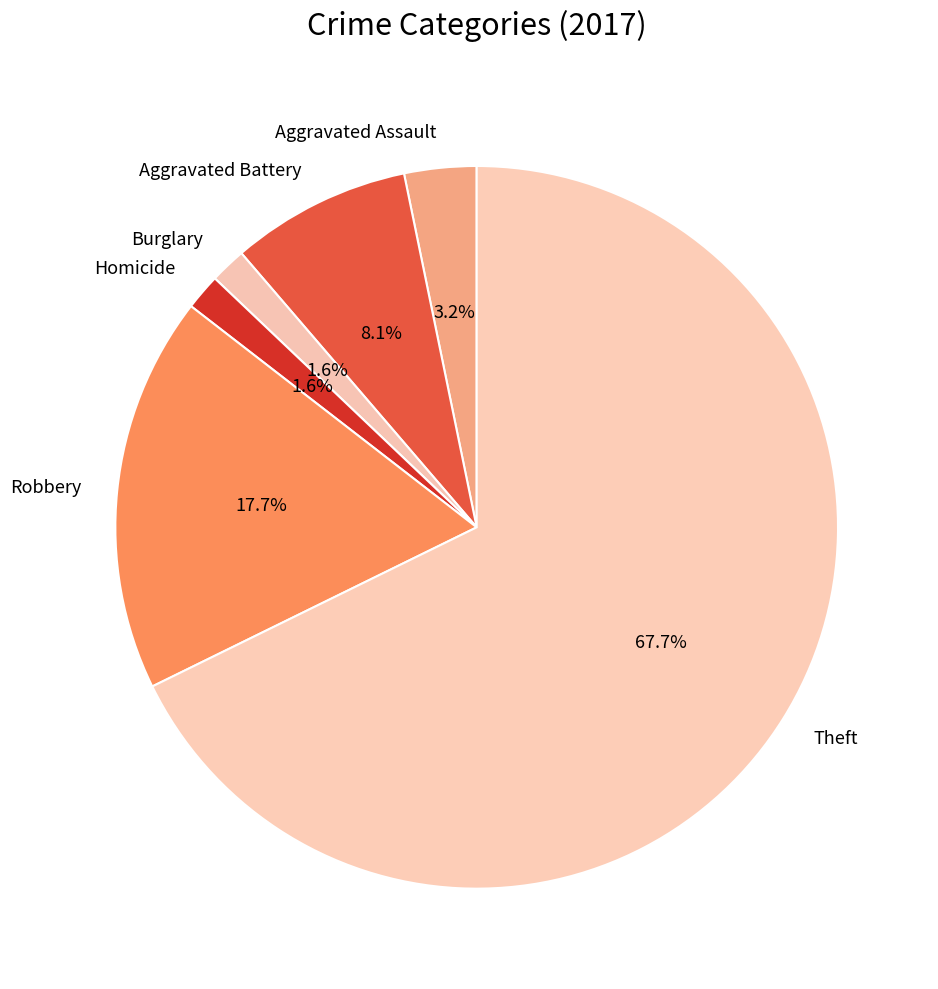

What is the ratio of the value at Aggravated Battery to the value at Theft?

0.1